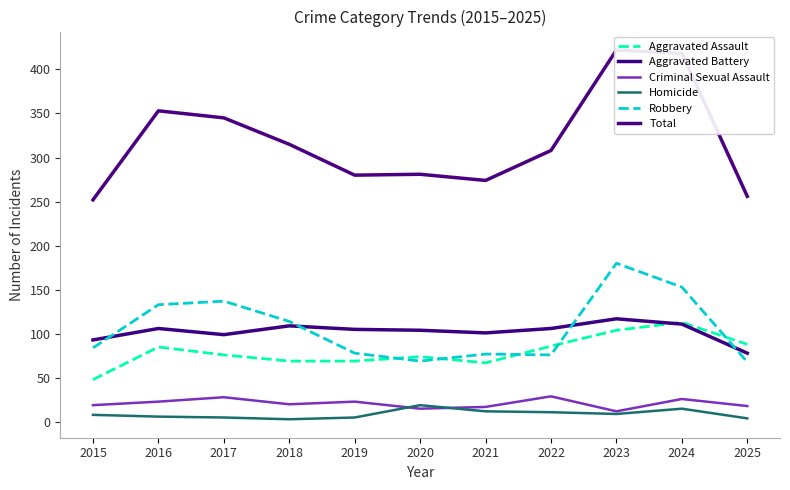

At which category does Homicide reach its first local peak?

2020